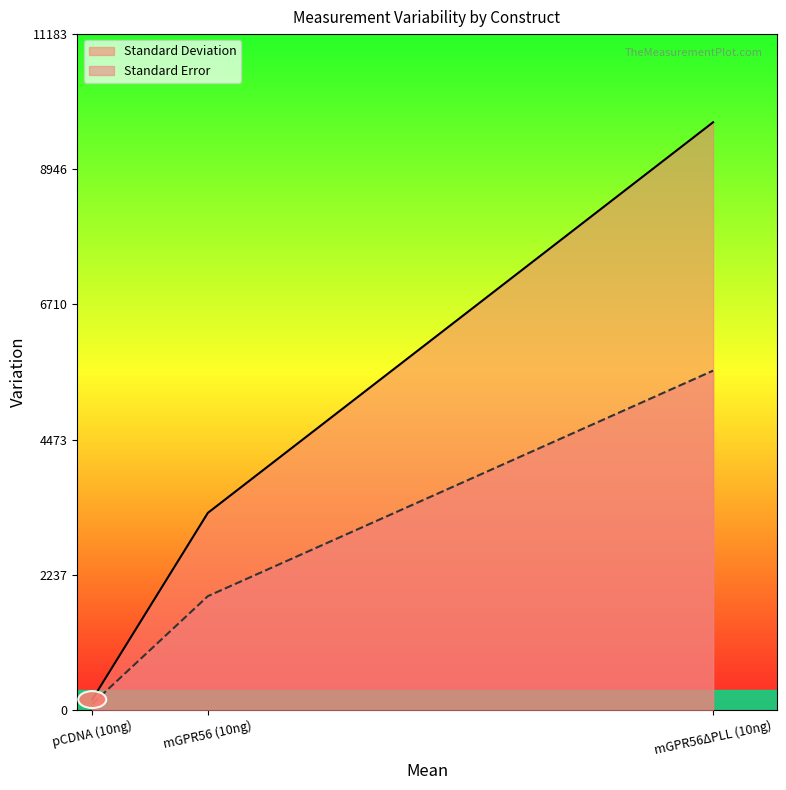

What is the difference between the highest and lowest values at pCDNA (10ng)?

72.5